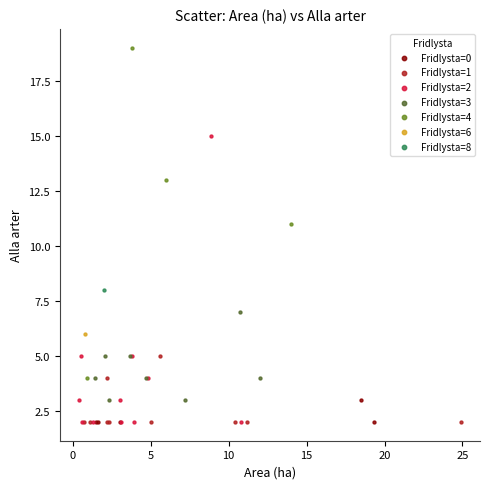

What are all the series names shown in the legend?

Fridlysta=0, Fridlysta=1, Fridlysta=2, Fridlysta=3, Fridlysta=4, Fridlysta=6, Fridlysta=8